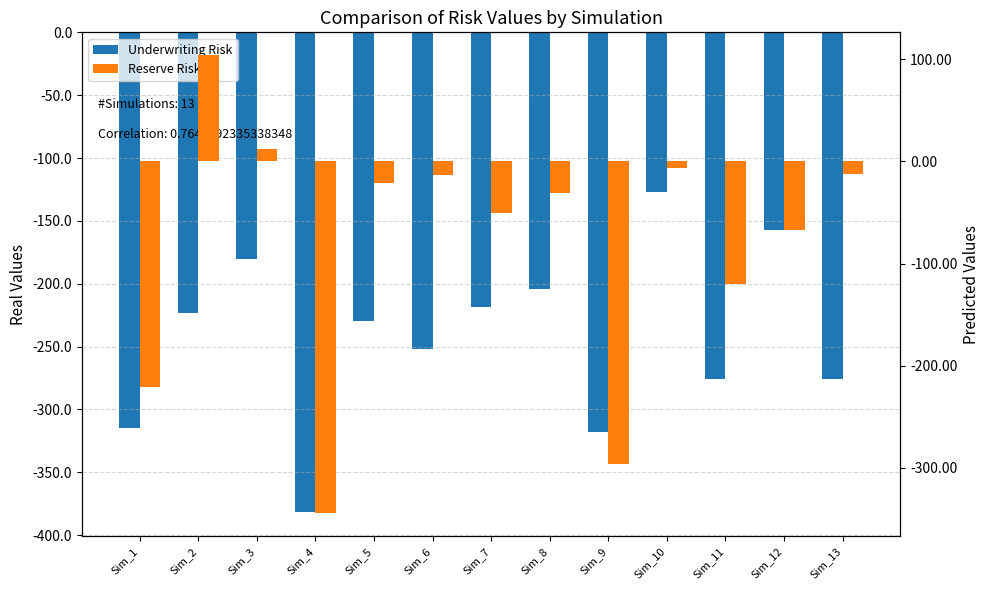

At which category does the chart reach its minimum across all series?

Sim_4